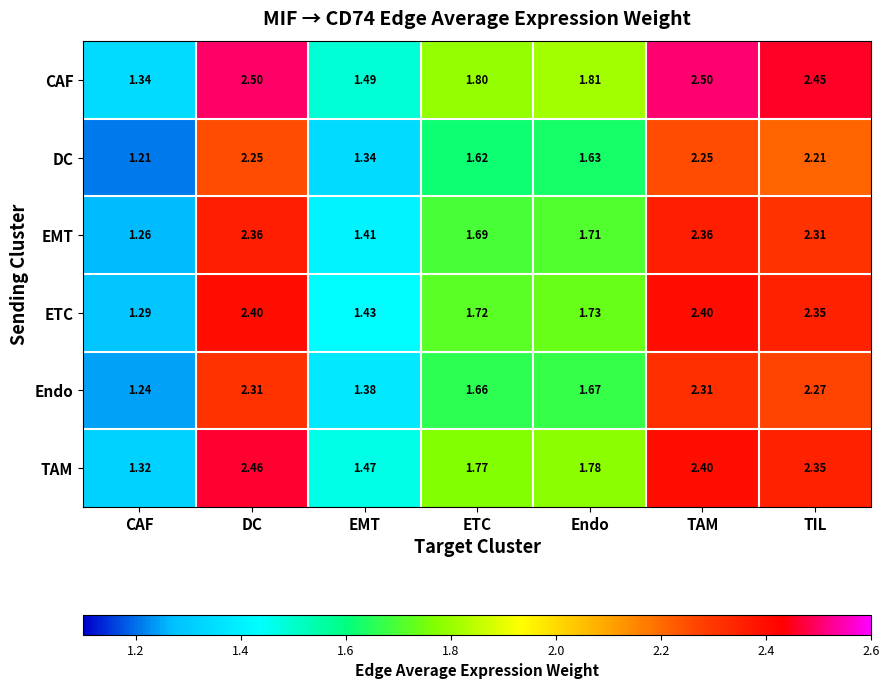

Between CAF and TIL, which series saw the biggest shift?

CAF